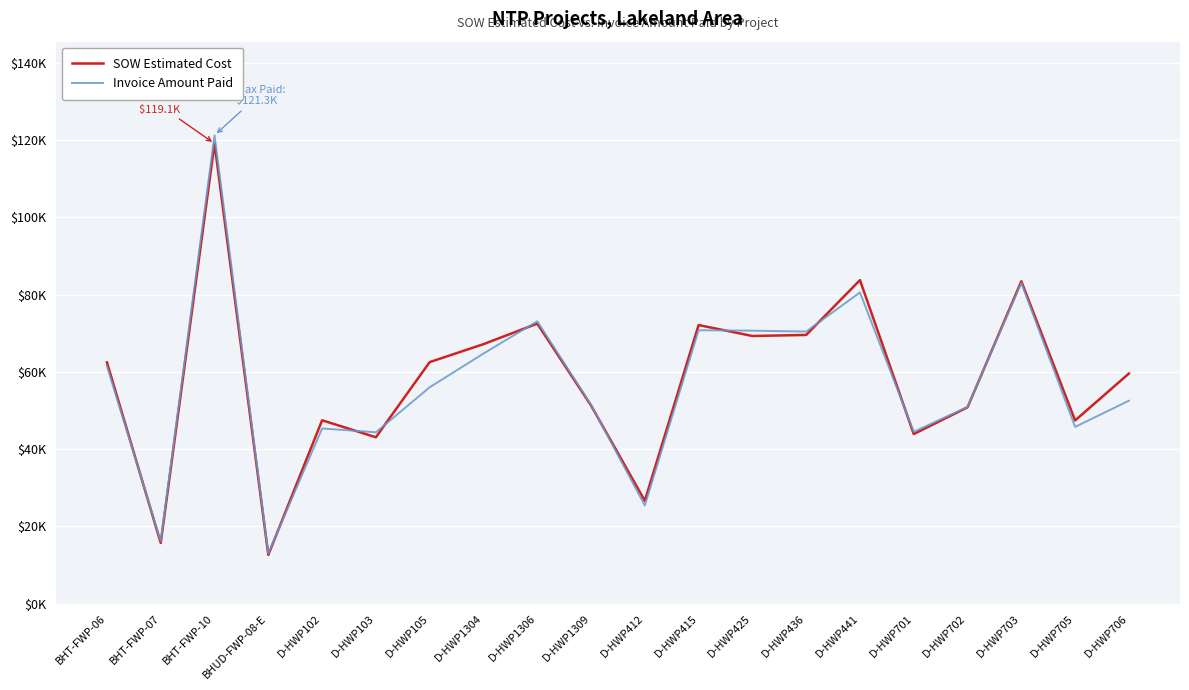

At how many categories does at least one series exceed 35642?

17